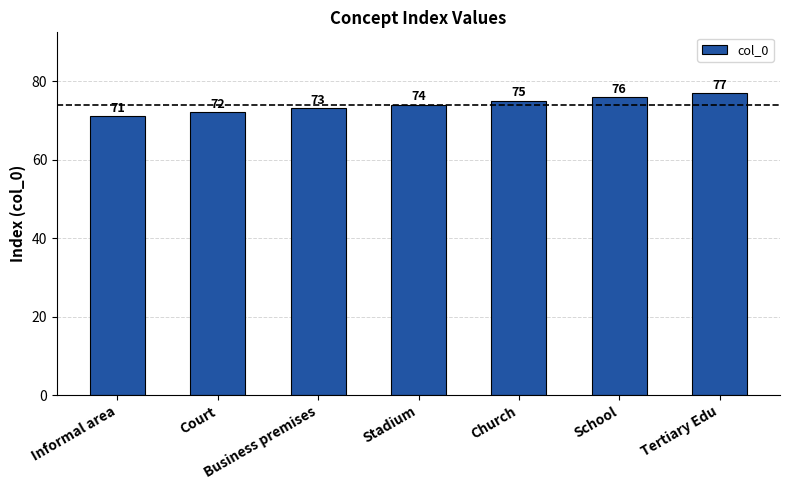

List the labels in order of value, largest first.

Tertiary Edu, School, Church, Stadium, Business premises, Court, Informal area